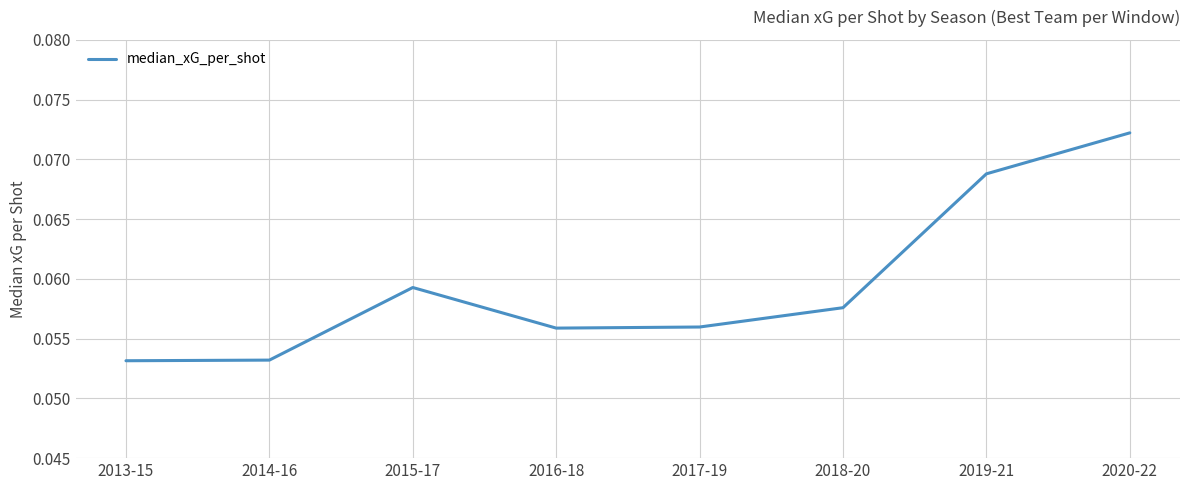

Where is the first local maximum?

2015-17